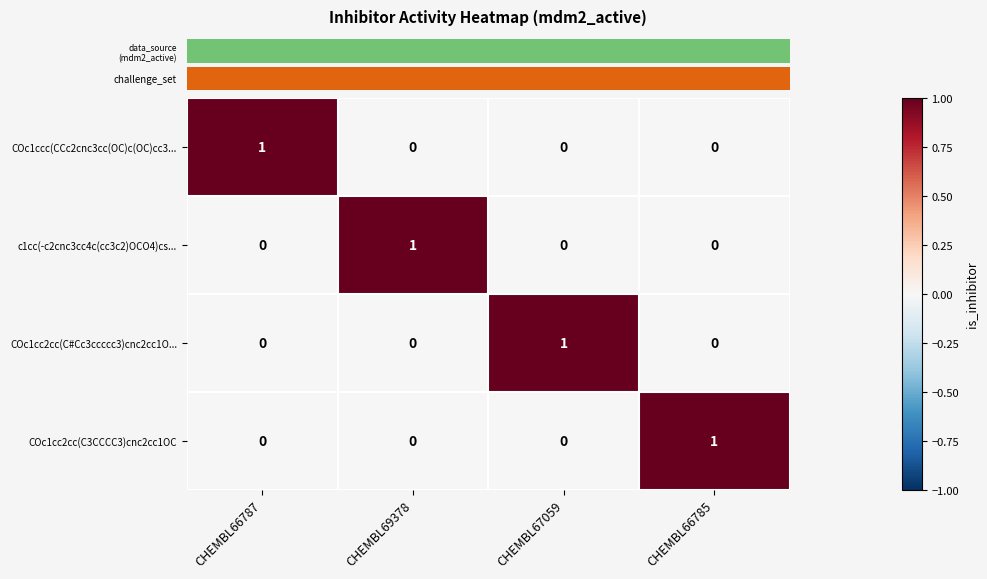

At which label does COc1ccc(CCc2cnc3cc(OC)c(OC)cc3... reach its peak?

CHEMBL66787